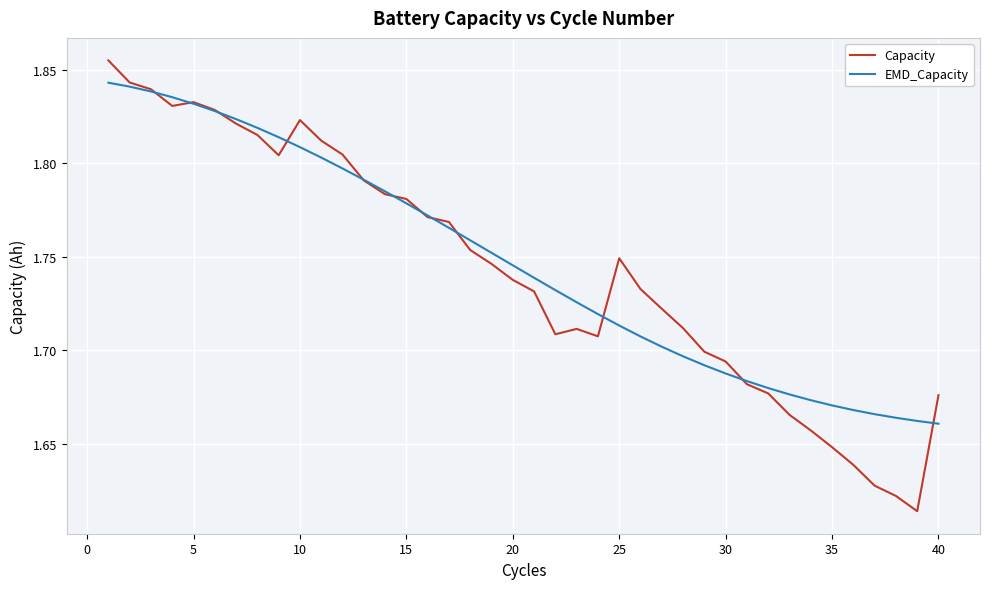

Is this an area chart (filled region under the line)?

No